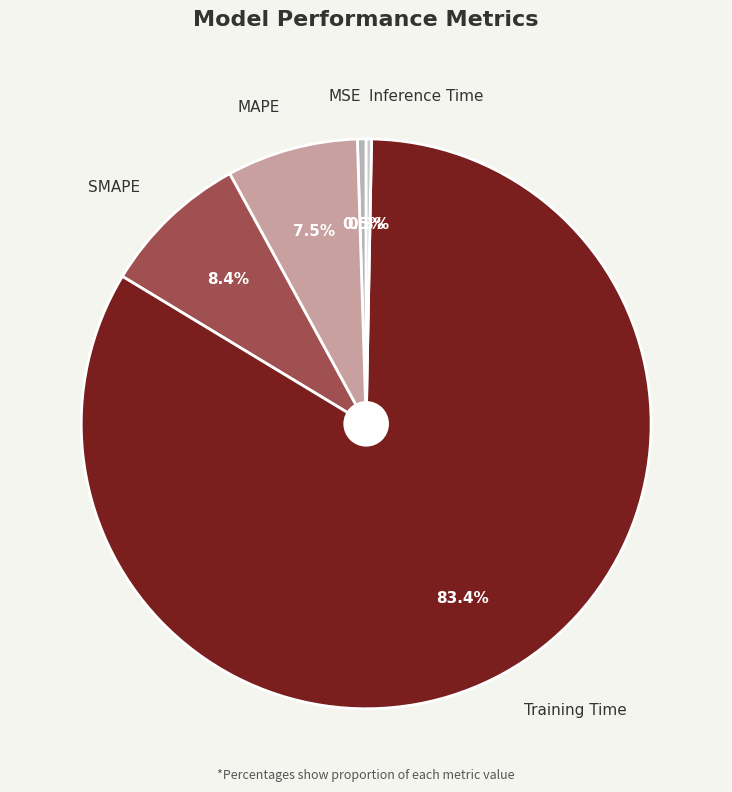

What percentage is the SMAPE slice, to the nearest percent?

8%